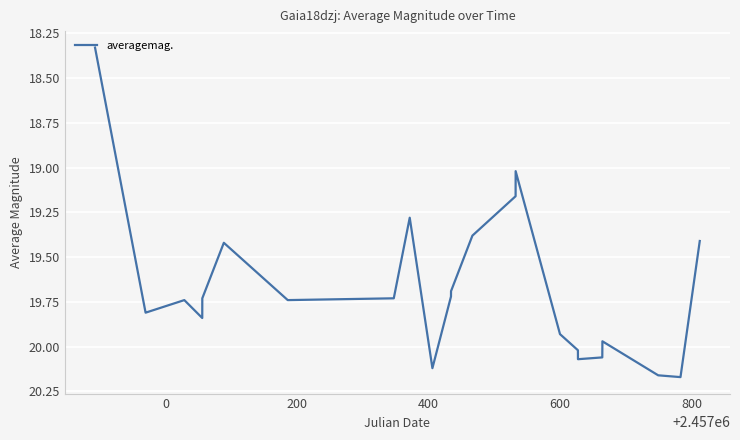

What is the difference between the maximum and minimum values?

1.8